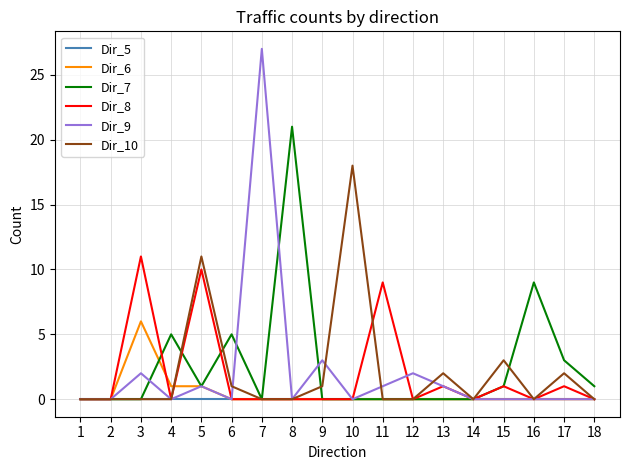

Is the value of Dir_10 at 17 greater than the value of Dir_6 at 4?

Yes